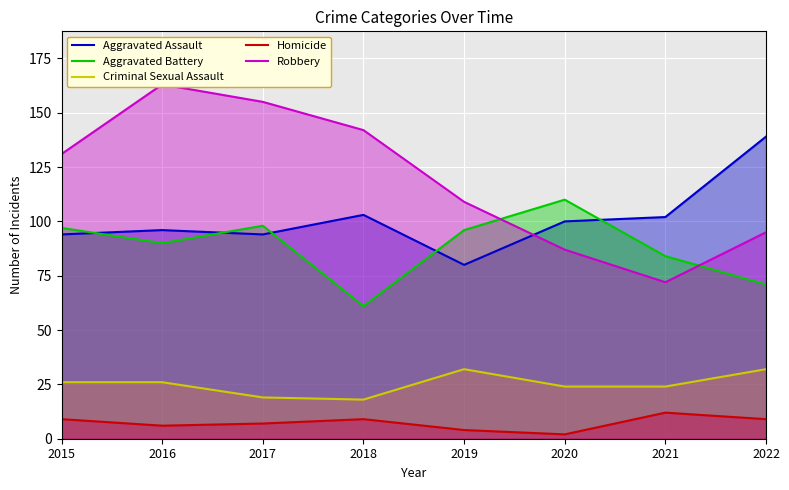

What value does the Aggravated Assault series have at 2015?

94